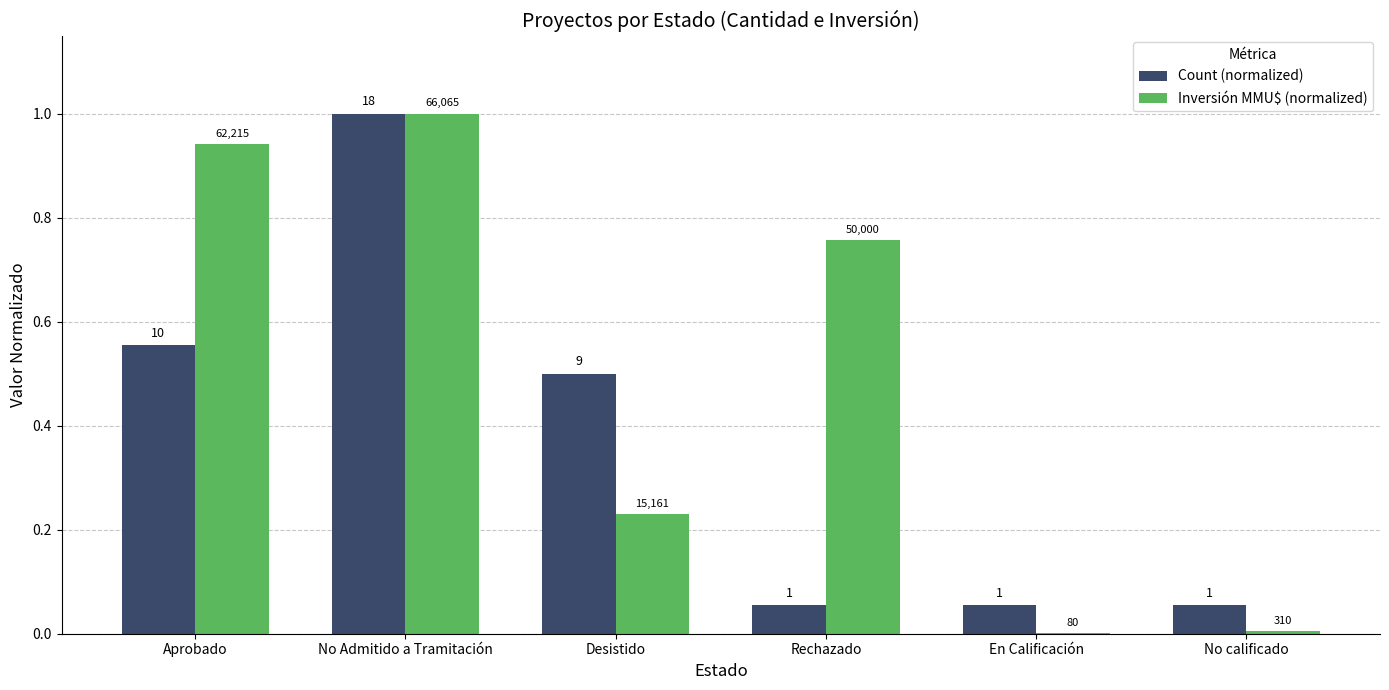

Is it true that Inversión MMU$ (normalized) equals 0.9 at Aprobado?

True